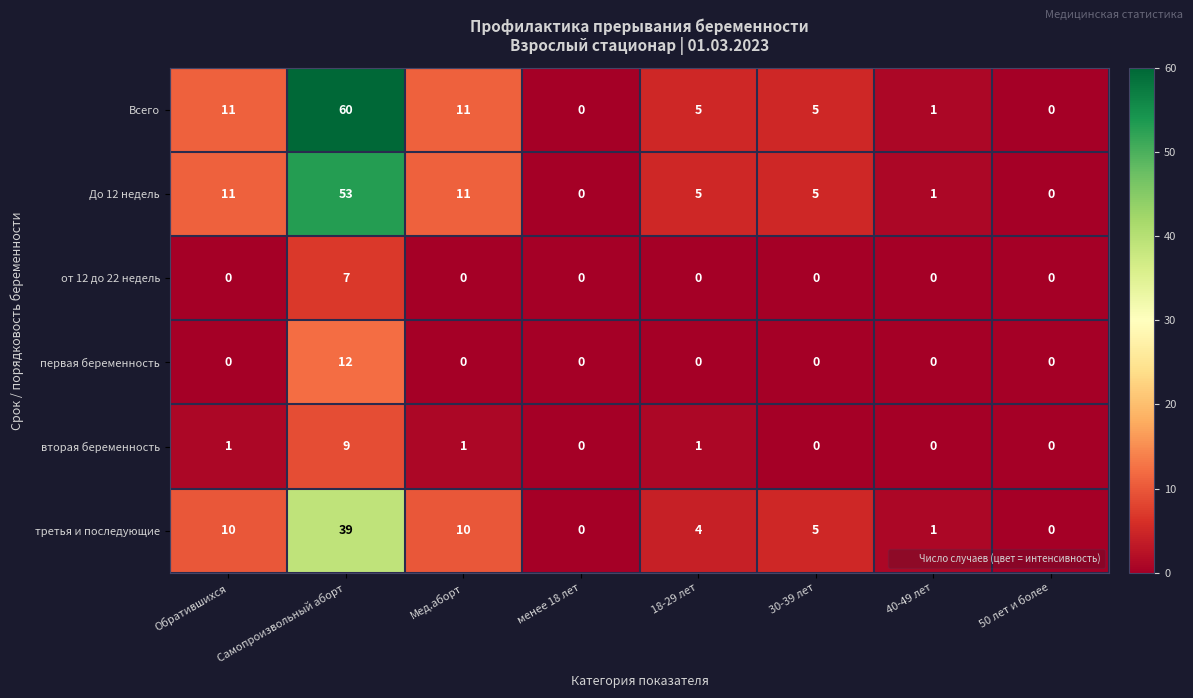

At which label does Всего reach its peak?

Самопроизвольный аборт